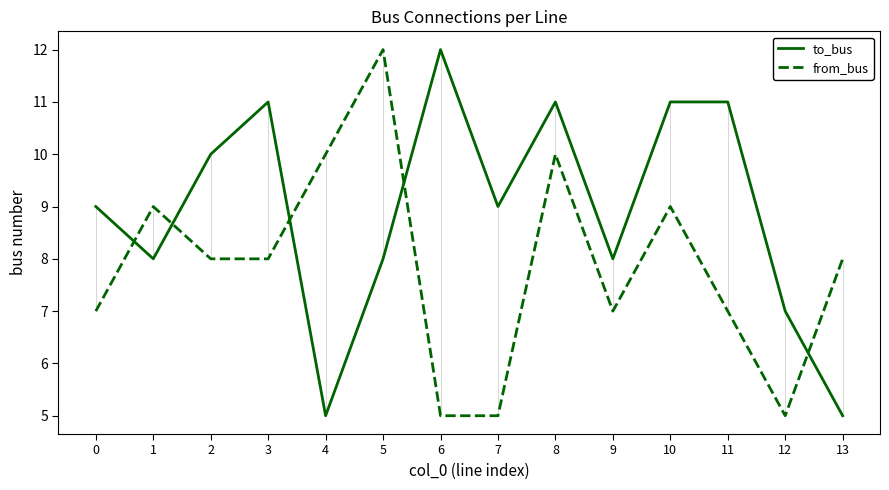

Reading left to right, extract all data points from this chart.

to_bus: 0=9	1=8	2=10	3=11	4=5	5=8	6=12	7=9	8=11	9=8	10=11	11=11	12=7	13=5
from_bus: 0=7	1=9	2=8	3=8	4=10	5=12	6=5	7=5	8=10	9=7	10=9	11=7	12=5	13=8